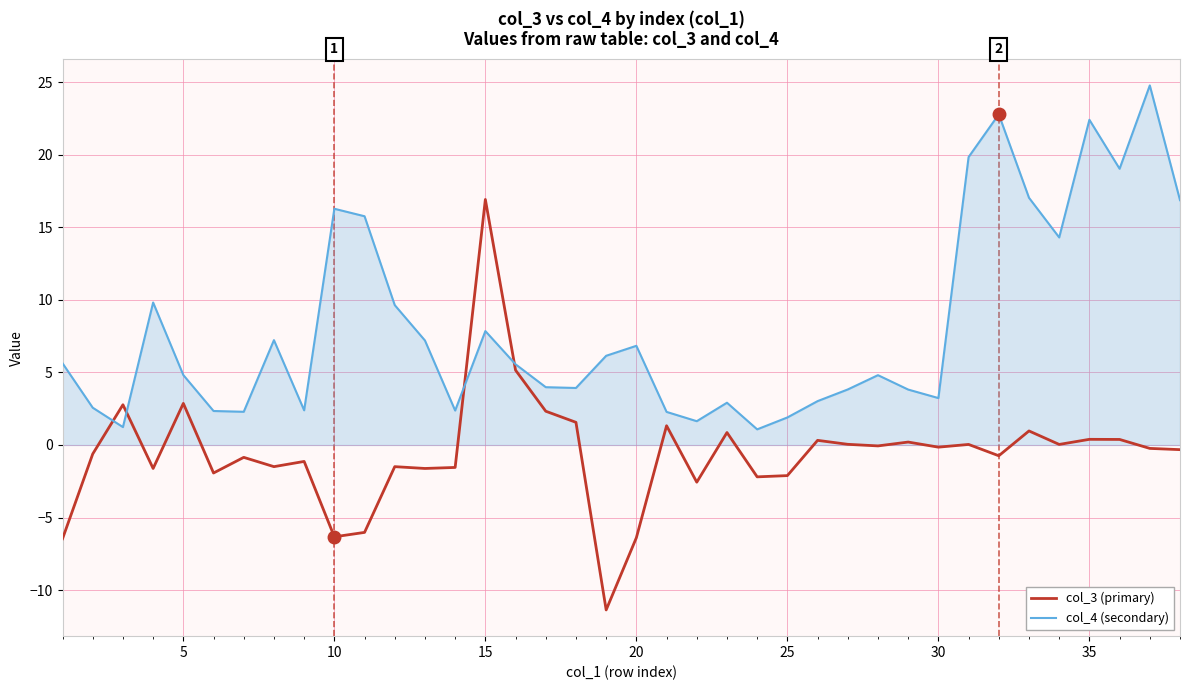

What is the maximum value for col_3 (primary)?

16.9